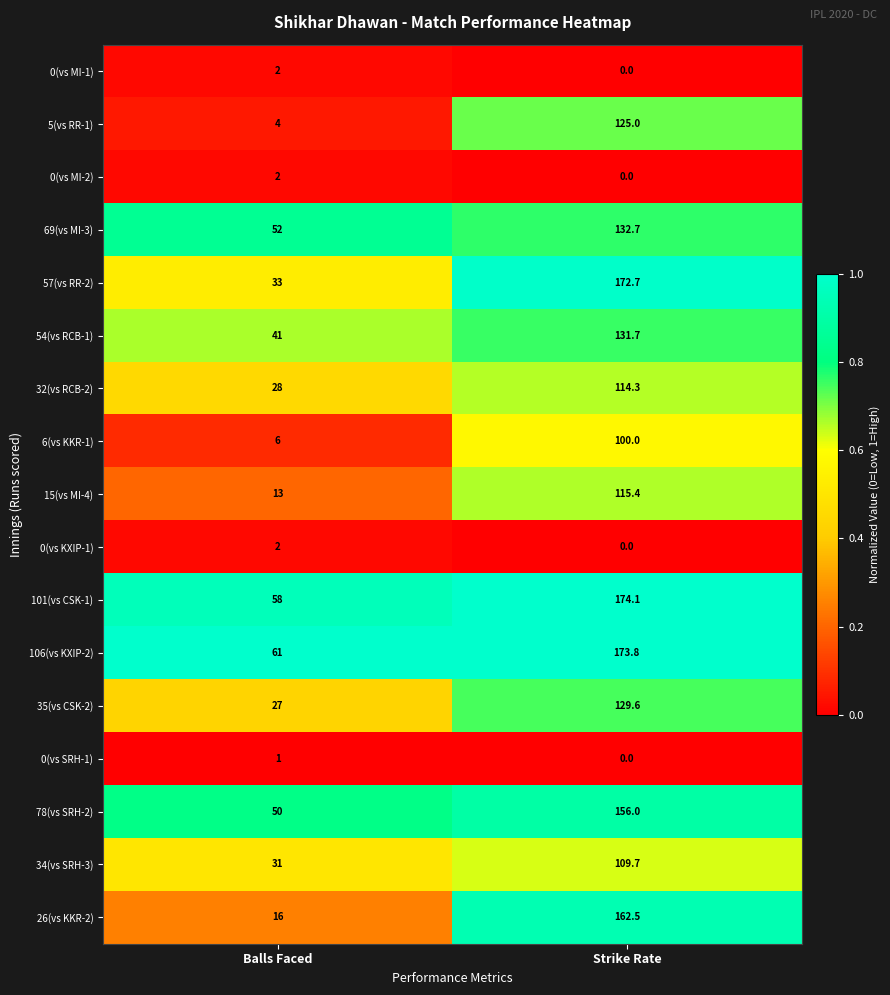

Between Balls Faced and Strike Rate, which series saw the biggest shift?

26(vs KKR-2)